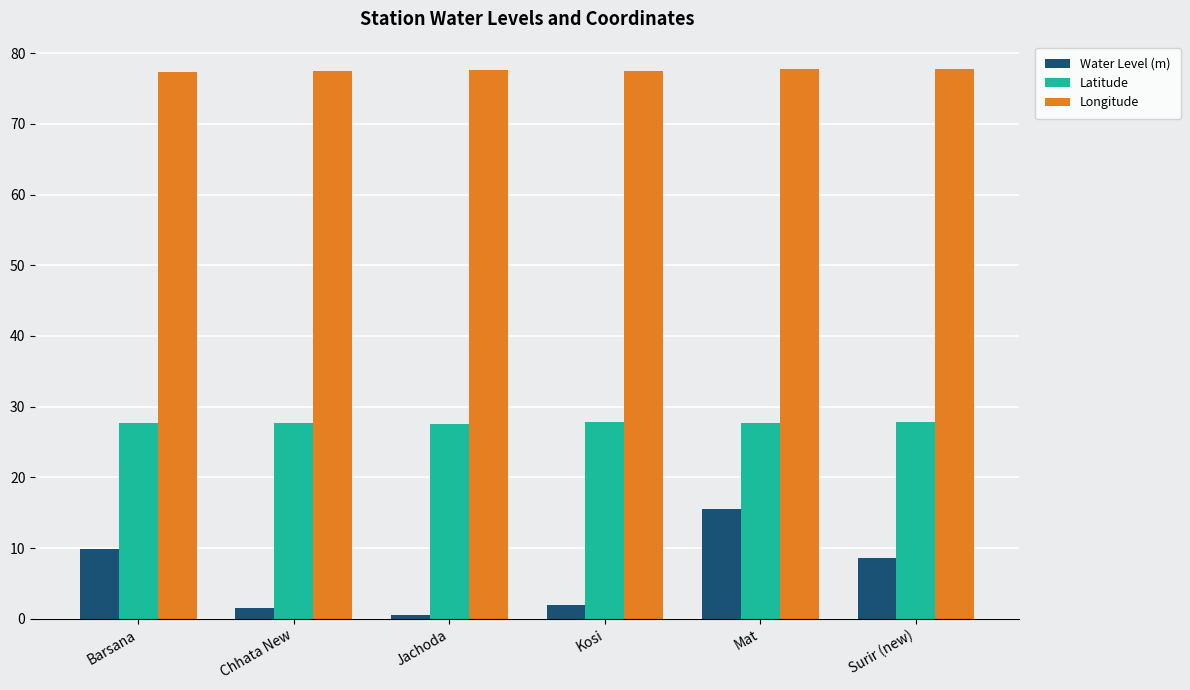

What is the difference between the maximum and minimum values in the Latitude series?

0.3